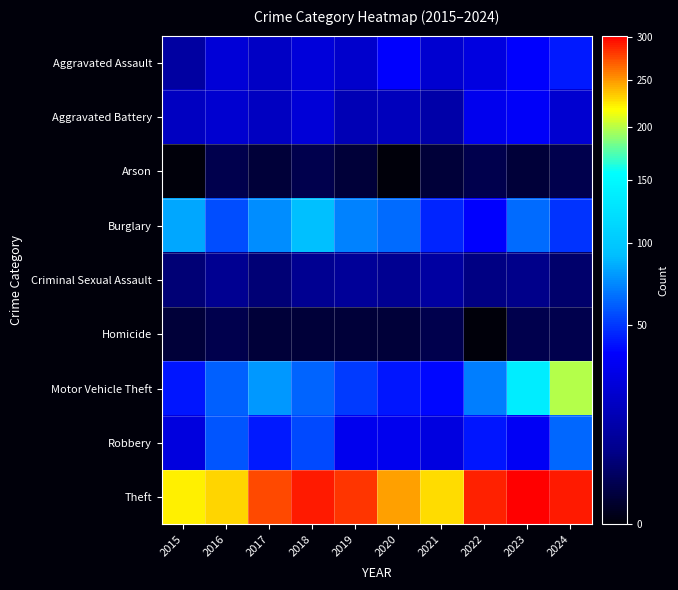

Which series has the widest spread of values?

Motor Vehicle Theft